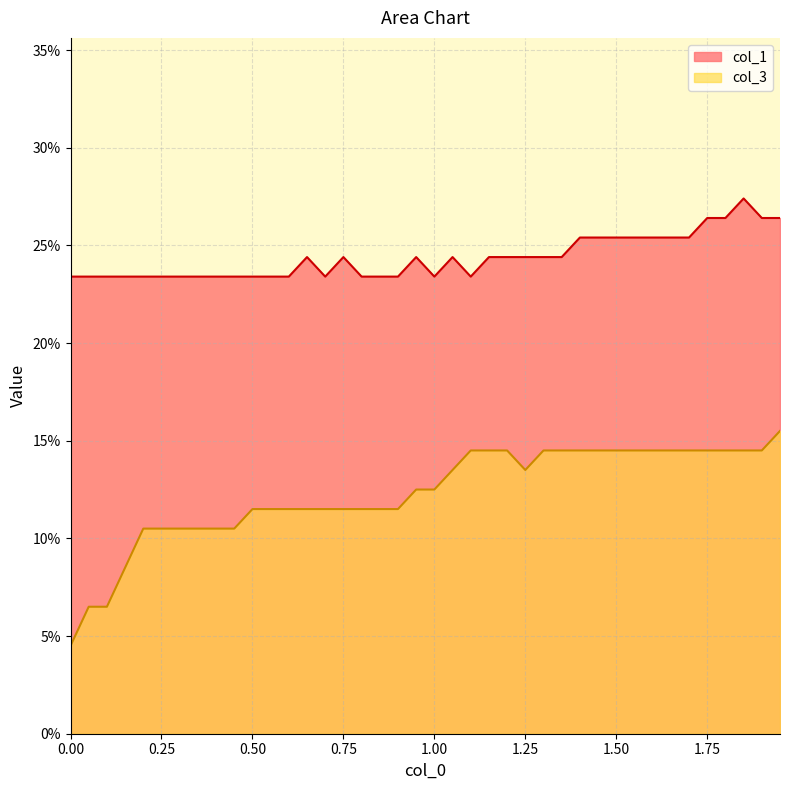

True or false: col_1 and col_3 cross at least once.

False